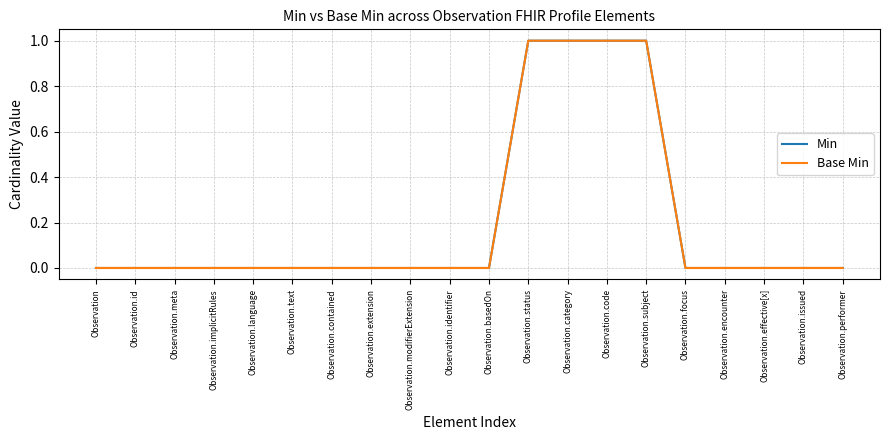

Does the chart display data point markers on the line(s)?

No